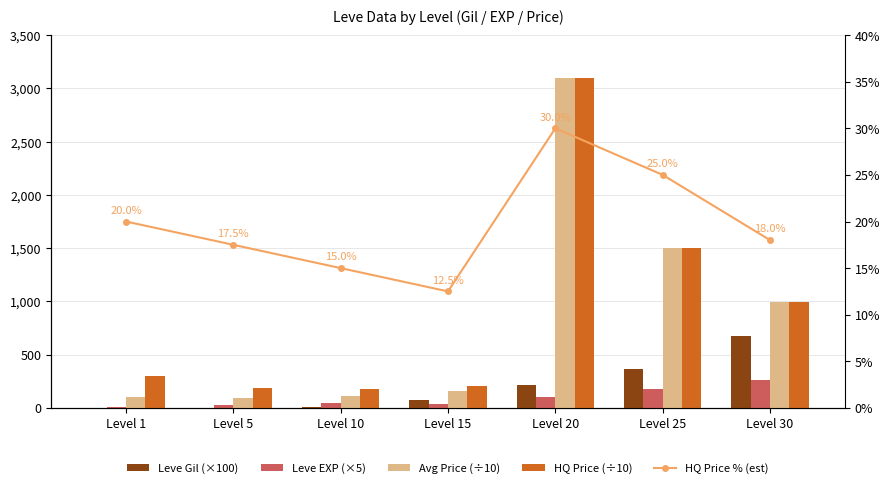

What is the average value of the HQ Price (÷10) series?

923.1